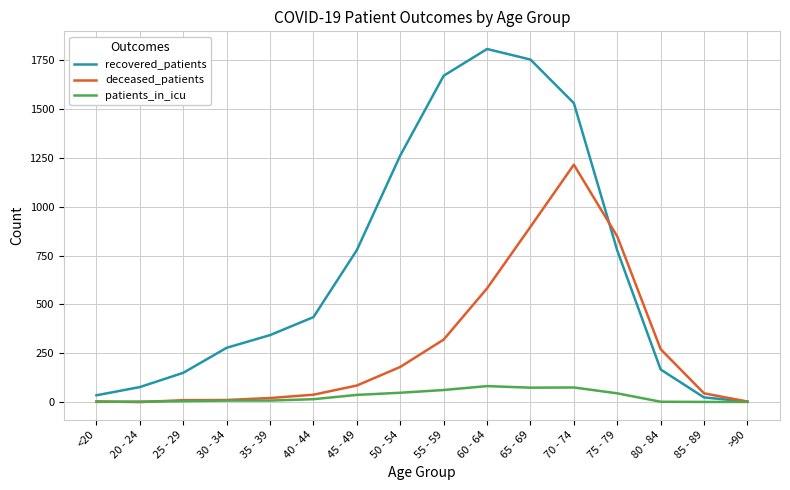

Which series has the largest range (max minus min)?

recovered_patients